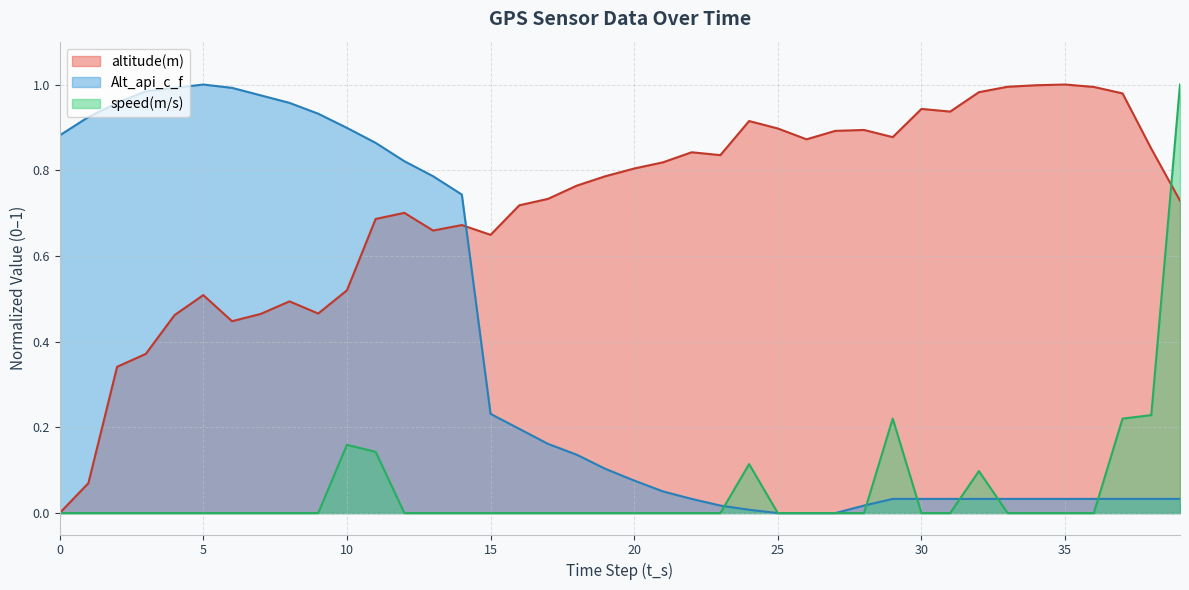

Where is the first local maximum for altitude(m)?

5